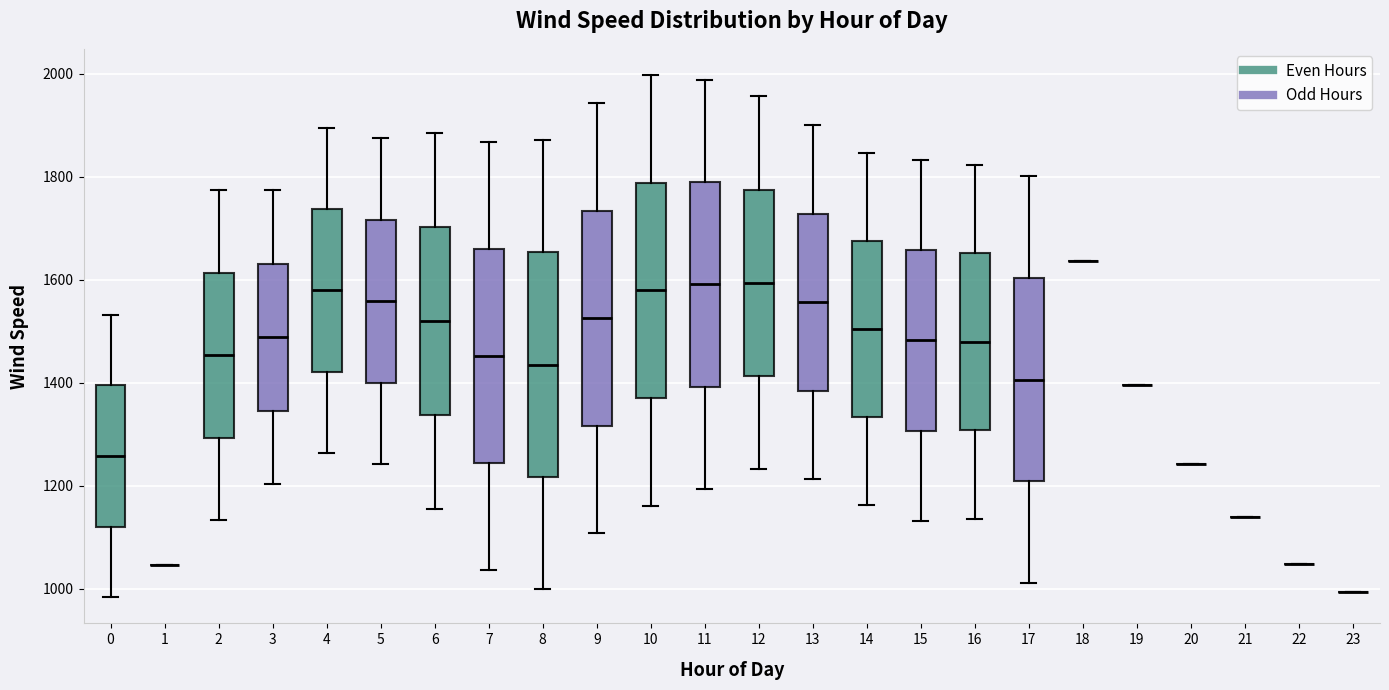

Reading left to right, read every box against the y-axis: the position of its median line, the range the box covers, and the ends of its whiskers. The values are not printed on the chart, so give them approximately, as read against the axis.

0: median 1260, box 1120 to 1400, whiskers 980 to 1540
1: box collapsed to a line at 1040, whiskers 1040 to 1040
2: median 1460, box 1300 to 1620, whiskers 1140 to 1780
3: median 1480, box 1340 to 1640, whiskers 1200 to 1780
4: median 1580, box 1420 to 1740, whiskers 1260 to 1900
5: median 1560, box 1400 to 1720, whiskers 1240 to 1880
6: median 1520, box 1340 to 1700, whiskers 1160 to 1880
7: median 1460, box 1240 to 1660, whiskers 1040 to 1860
8: median 1440, box 1220 to 1660, whiskers 1000 to 1880
9: median 1520, box 1320 to 1740, whiskers 1100 to 1940
10: median 1580, box 1380 to 1780, whiskers 1160 to 2000
11: median 1600, box 1400 to 1780, whiskers 1200 to 1980
12: median 1600, box 1420 to 1780, whiskers 1240 to 1960
13: median 1560, box 1380 to 1720, whiskers 1220 to 1900
14: median 1500, box 1340 to 1680, whiskers 1160 to 1840
15: median 1480, box 1300 to 1660, whiskers 1140 to 1840
16: median 1480, box 1300 to 1660, whiskers 1140 to 1820
17: median 1400, box 1200 to 1600, whiskers 1020 to 1800
18: box collapsed to a line at 1640, whiskers 1640 to 1640
19: box collapsed to a line at 1400, whiskers 1400 to 1400
20: box collapsed to a line at 1240, whiskers 1240 to 1240
21: box collapsed to a line at 1140, whiskers 1140 to 1140
22: box collapsed to a line at 1040, whiskers 1040 to 1040
23: box collapsed to a line at 1000, whiskers 1000 to 1000